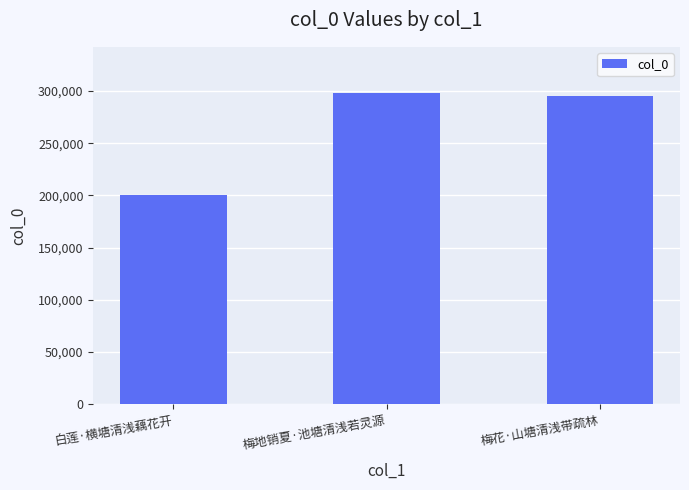

What is the smallest value displayed?

200115